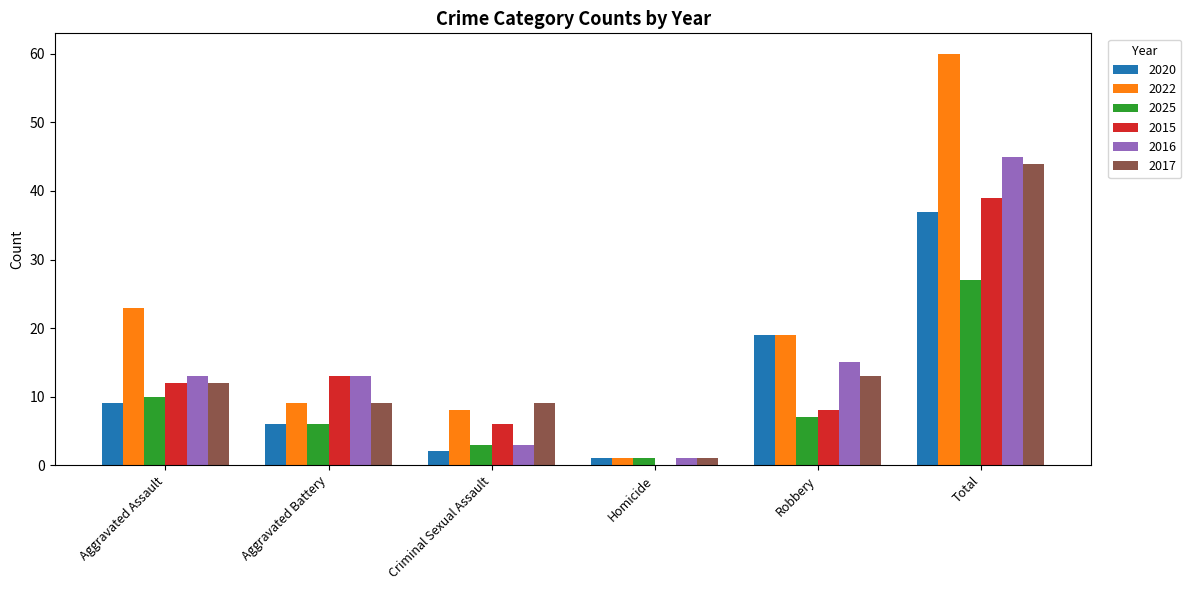

At which category is the sum across all series the highest?

Total